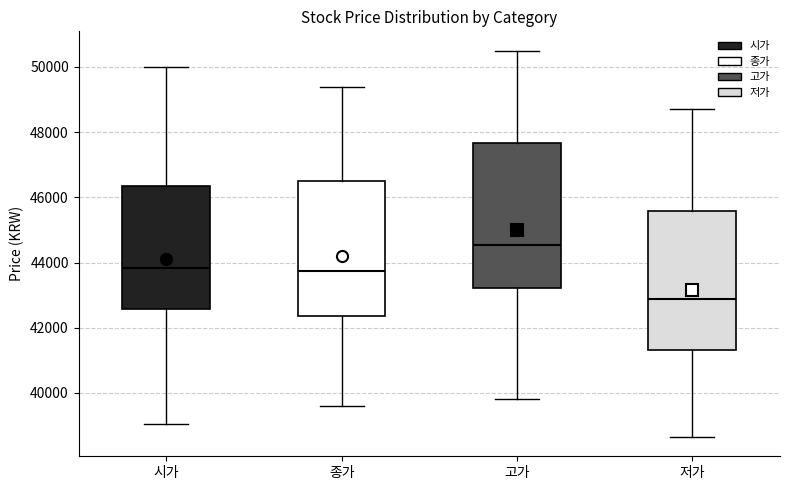

Where does the lower whisker of the box for 저가 end on the y-axis? The values are not printed on the chart, so give them approximately, as read against the axis.

38600